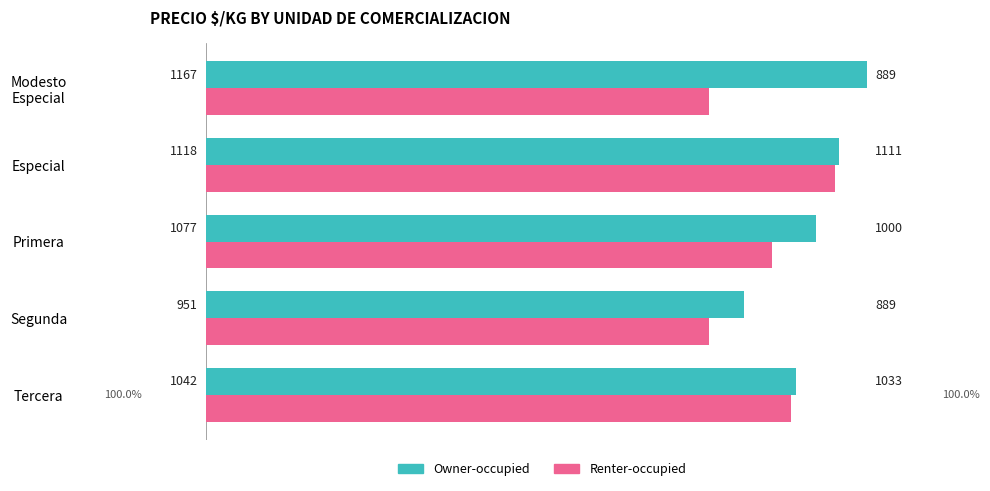

True or false: Owner-occupied has a value of 1042 at Tercera.

True